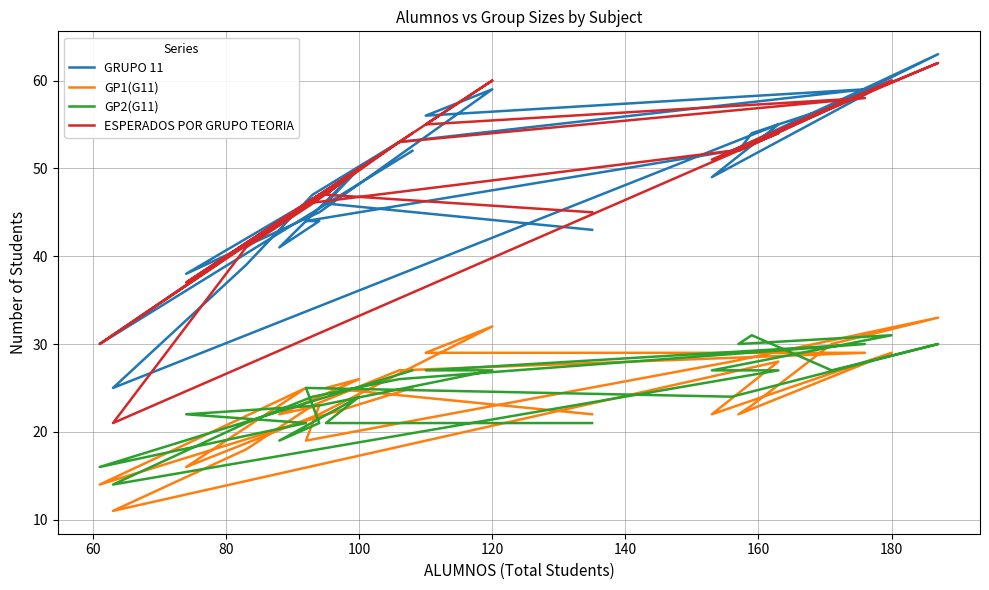

At which category does GRUPO 11 reach its first local peak?

80